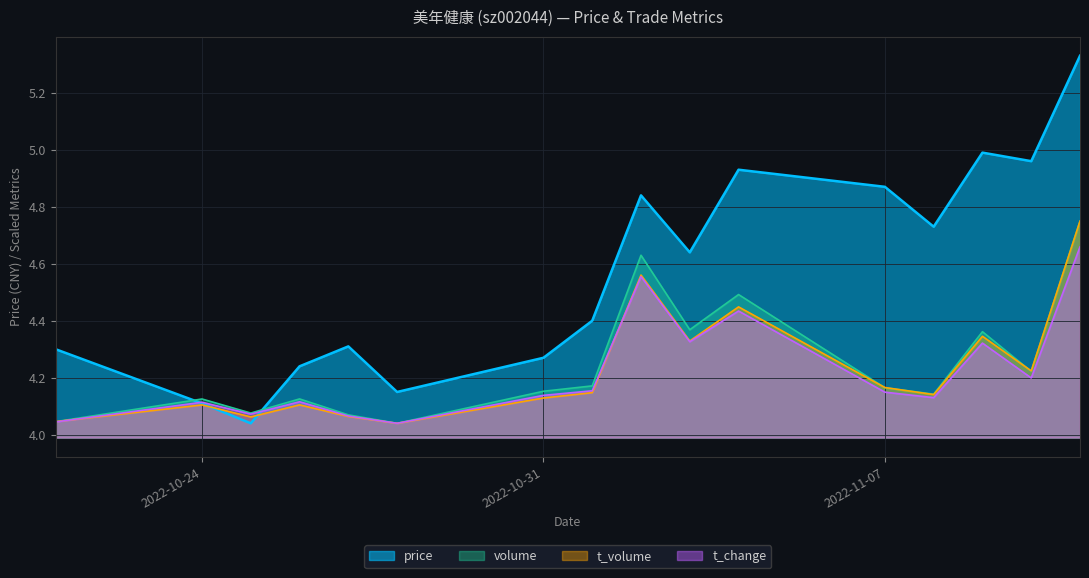

What is the value of the t_change point at the 4th from the left?

4.1